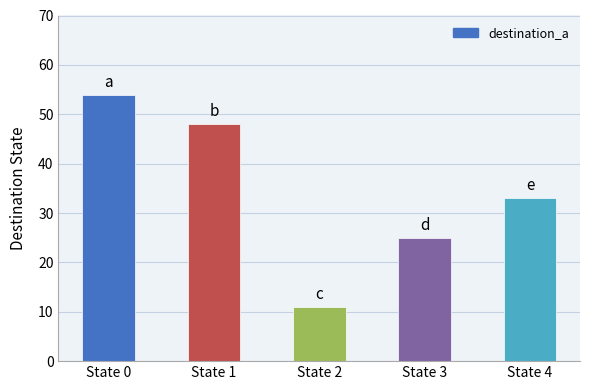

How many bars are there in total?

5